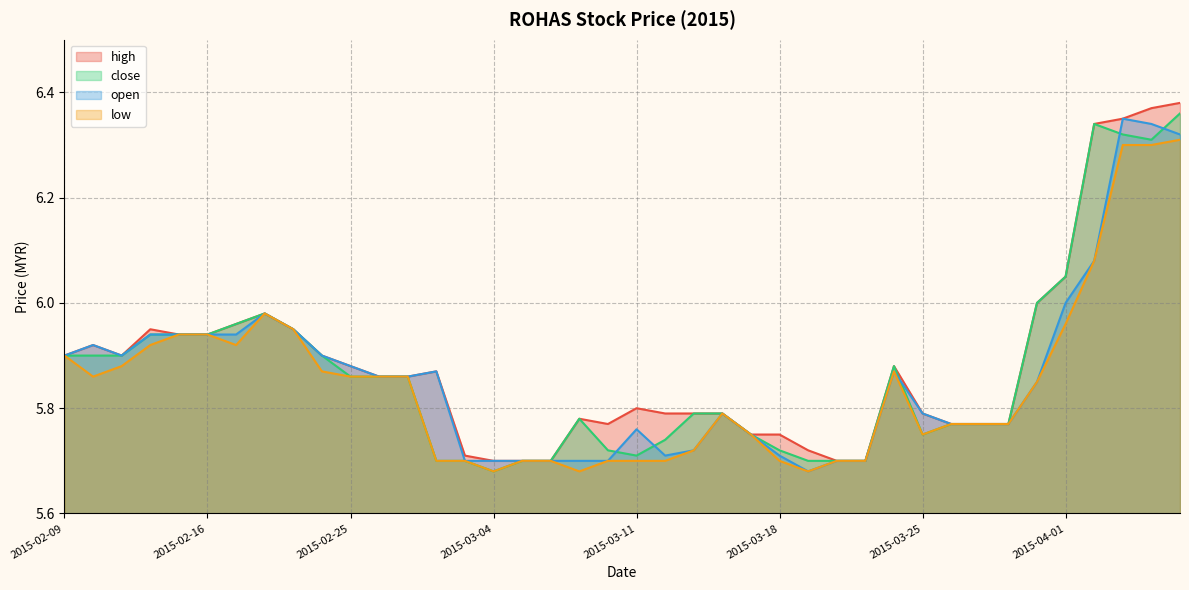

What is the difference between the maximum and minimum values in the low series?

0.6